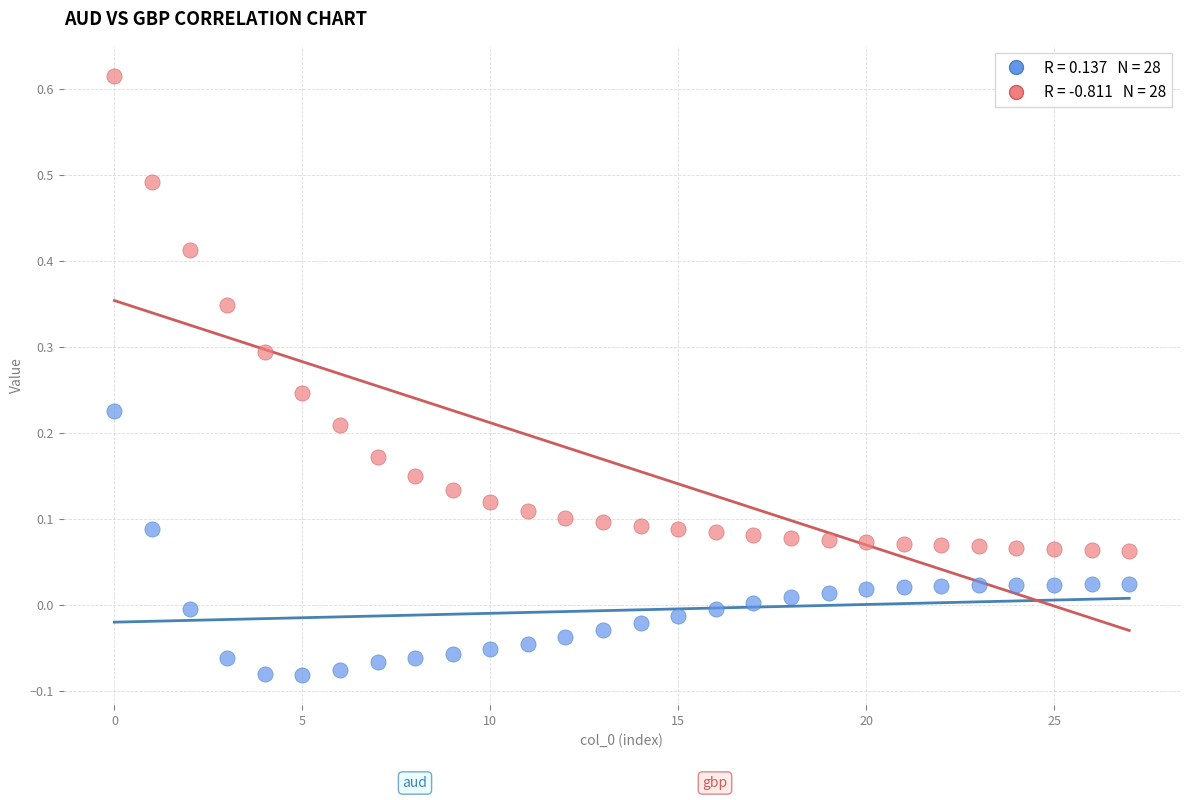

Across all data points, what is the range of Y values (max minus min)?

0.7